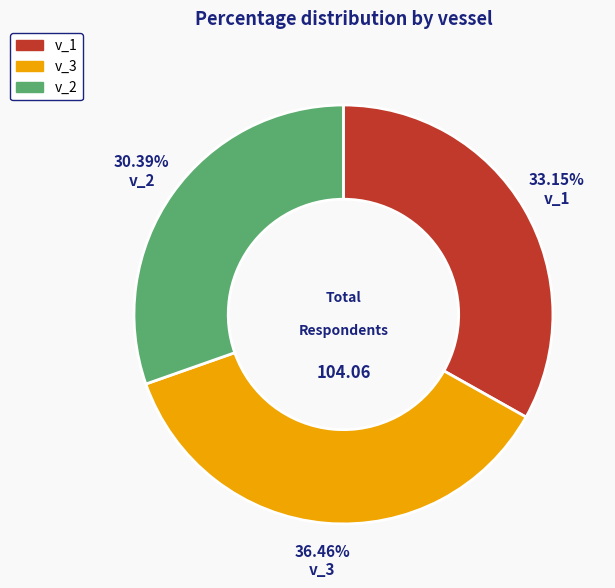

Does any single category account for the majority?

No